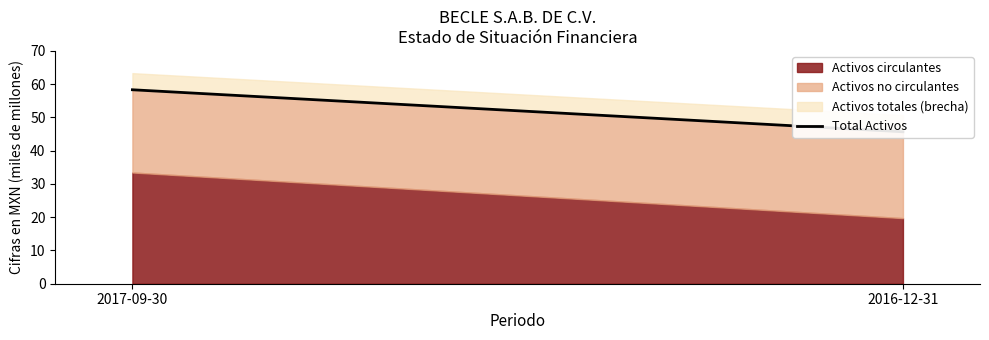

Is it true that the value at 2016-12-31 is 45.7?

True